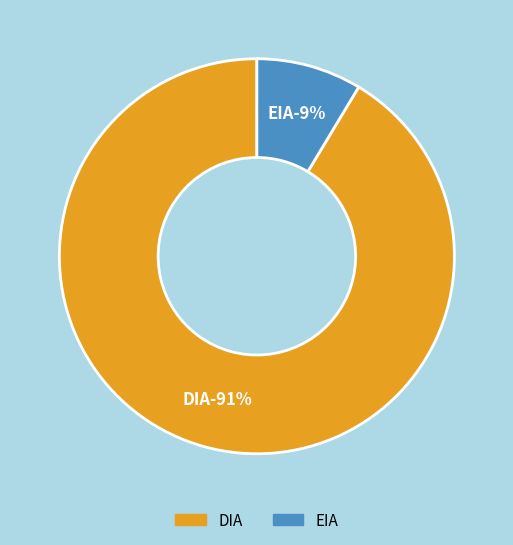

Do EIA and DIA together represent more than half of the pie?

Yes